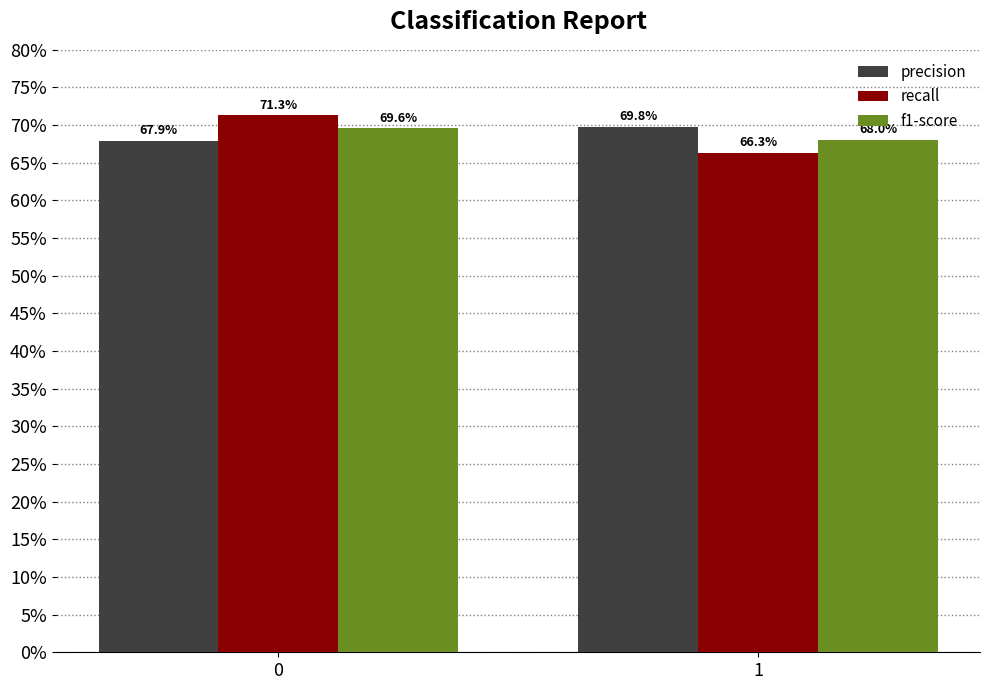

Which has a higher value, 1 or 0?

1